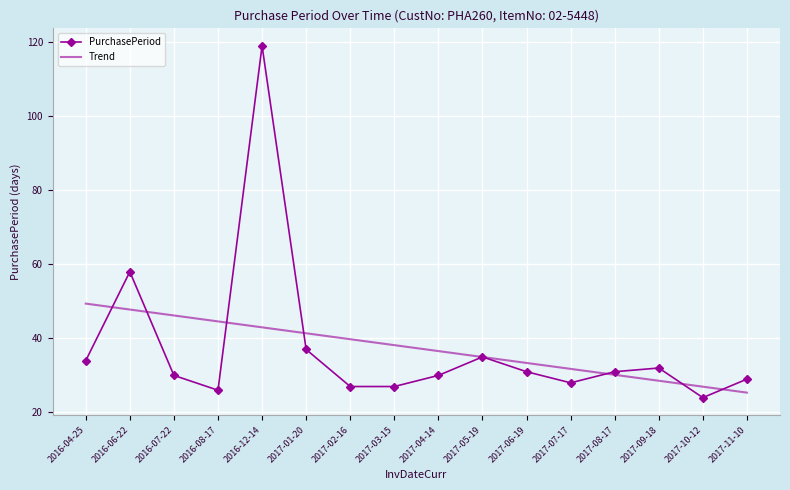

What value does the Trend series have at 2017-11-10?

25.4